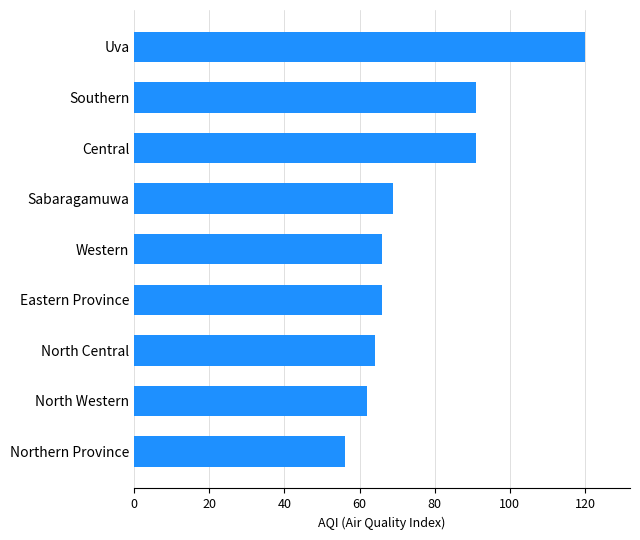

Which label corresponds to the smallest value in the chart?

Northern Province